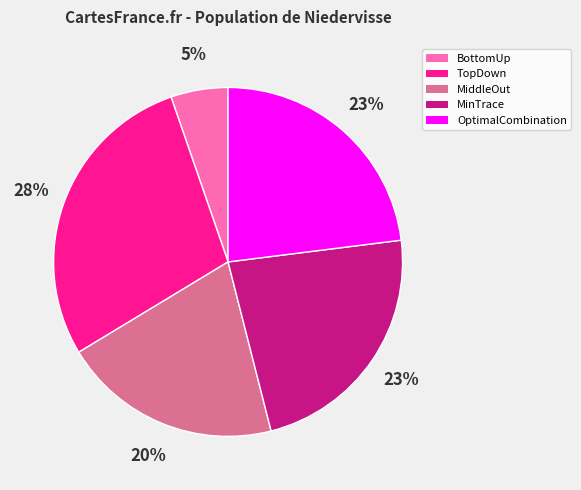

Does MiddleOut represent more than half of the total?

No